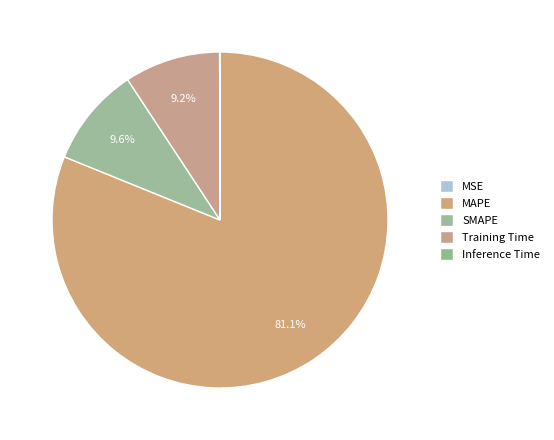

Count the number of slices in the pie.

5